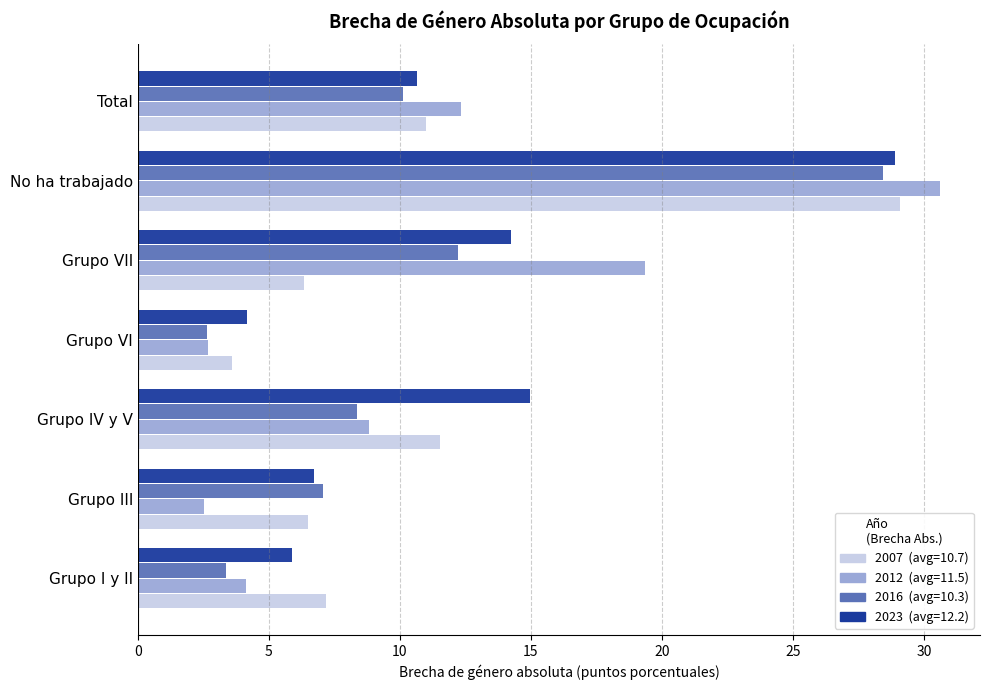

What is the maximum value shown in the chart?

30.6